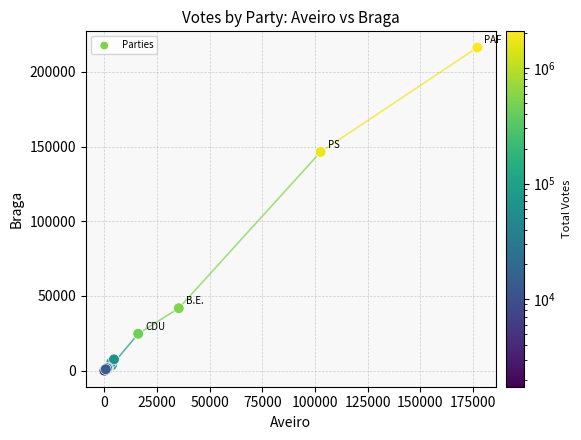

What Y value in the scatter plot is closest to 108178?

146412